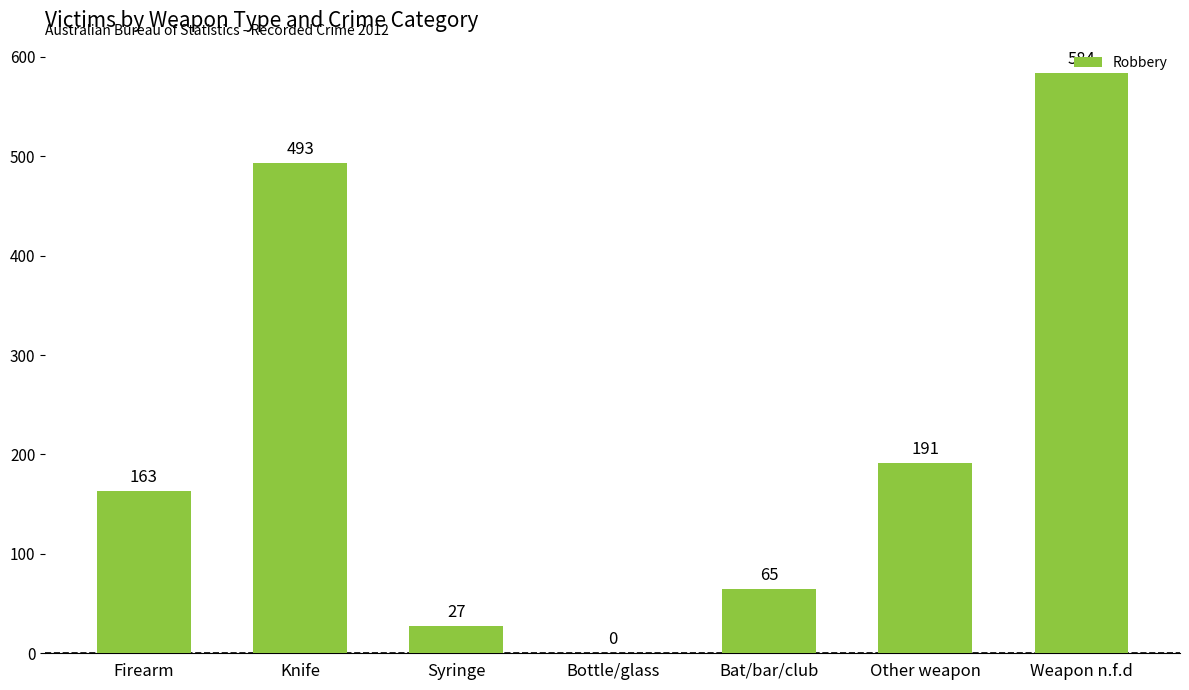

How many distinct data groups are displayed?

1